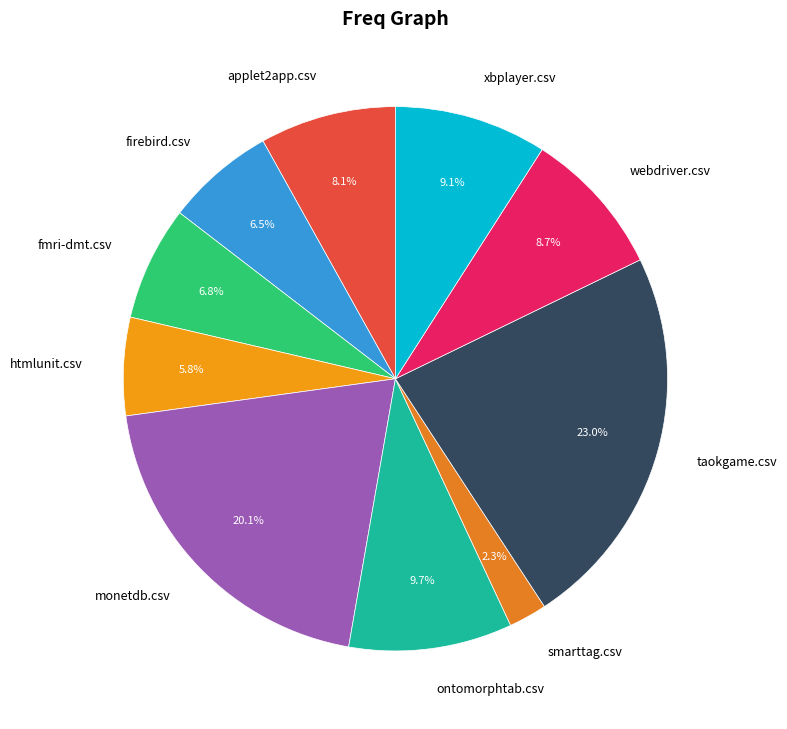

How many segments does this pie chart have?

10